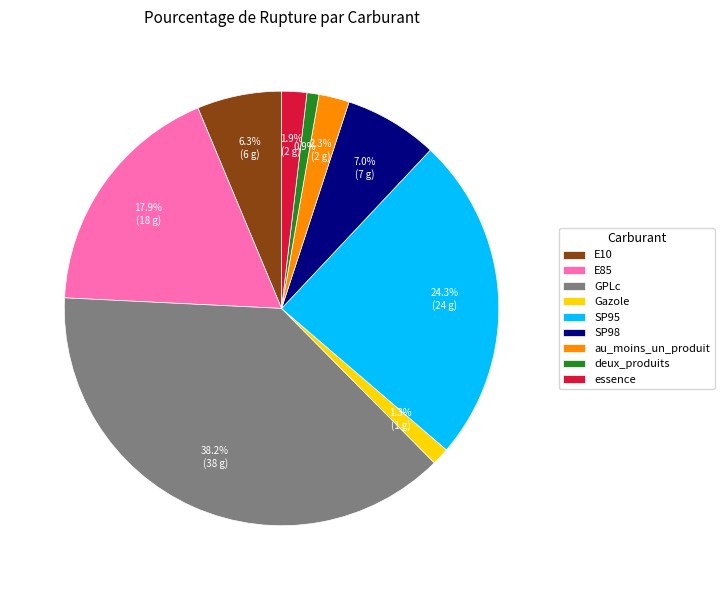

Does au_moins_un_produit represent more than half of the total?

No